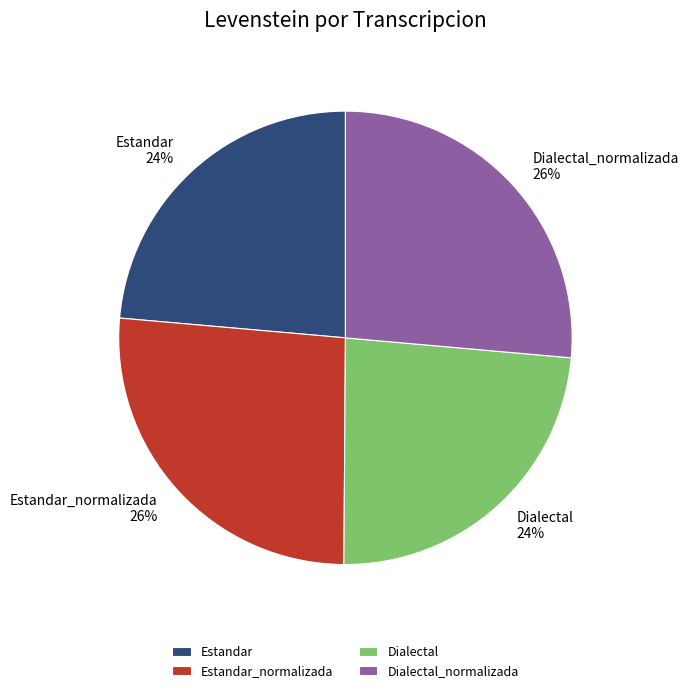

Does any single category account for the majority?

No